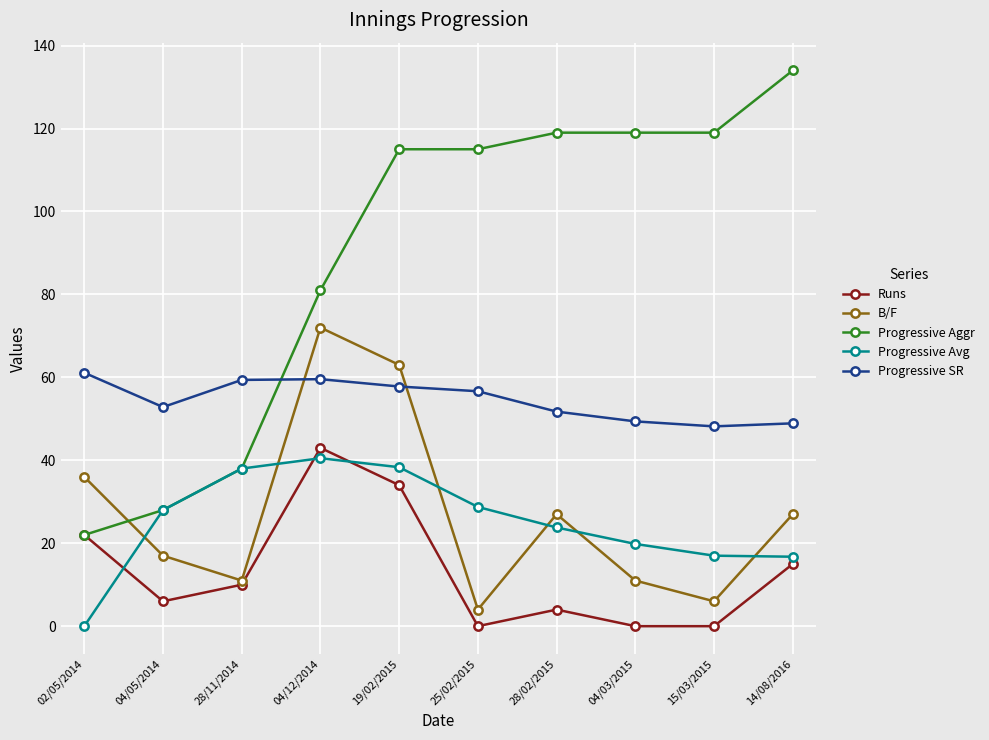

Is the value of B/F at 02/05/2014 greater than the value of Progressive Aggr at 04/05/2014?

Yes